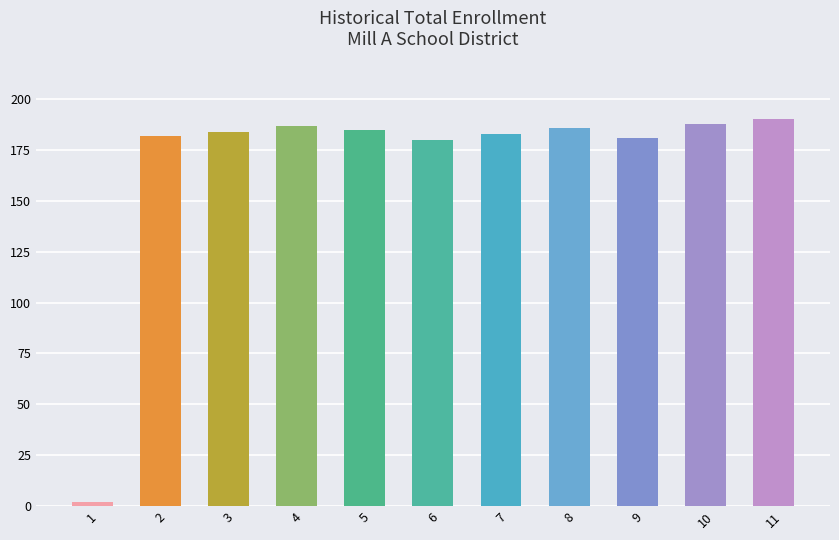

Are the bars grouped side by side (vs. stacked)?

No